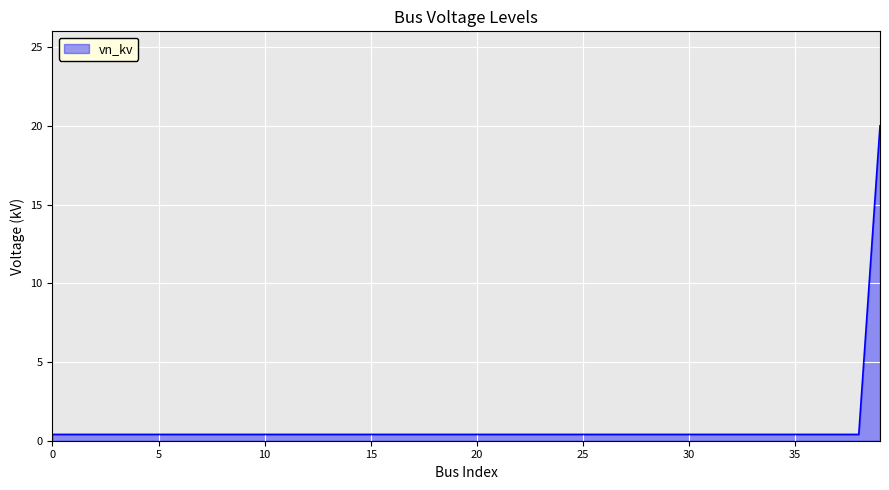

What is the maximum value shown in the chart?

20.0